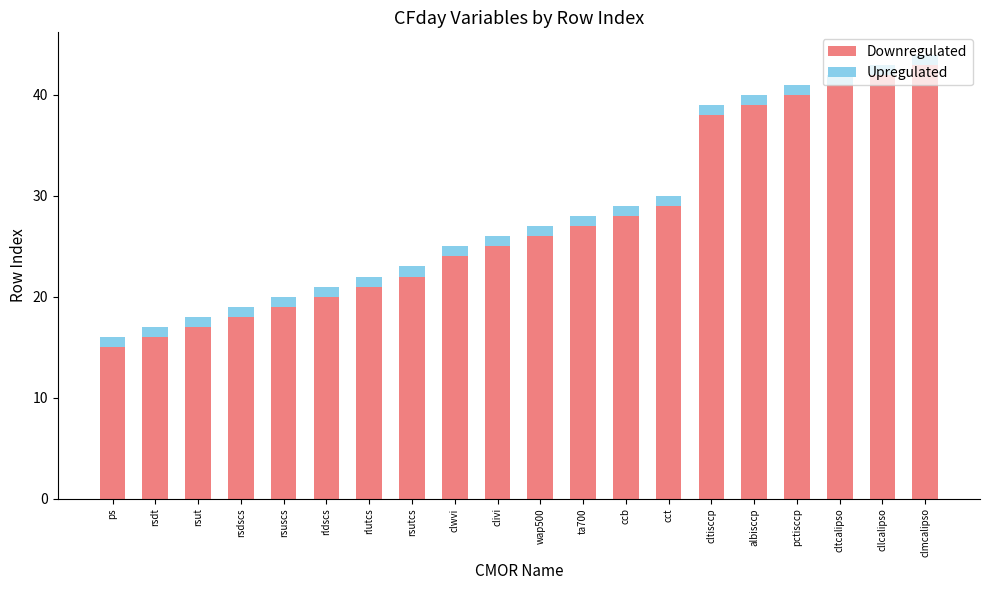

Are the bars horizontal?

No